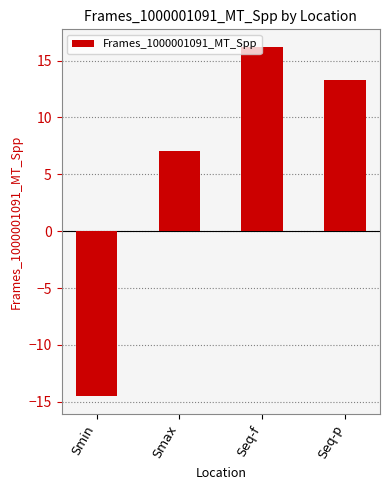

Reading right to left, what are all the values shown in this chart?

13.3	16.2	7.1	-14.5